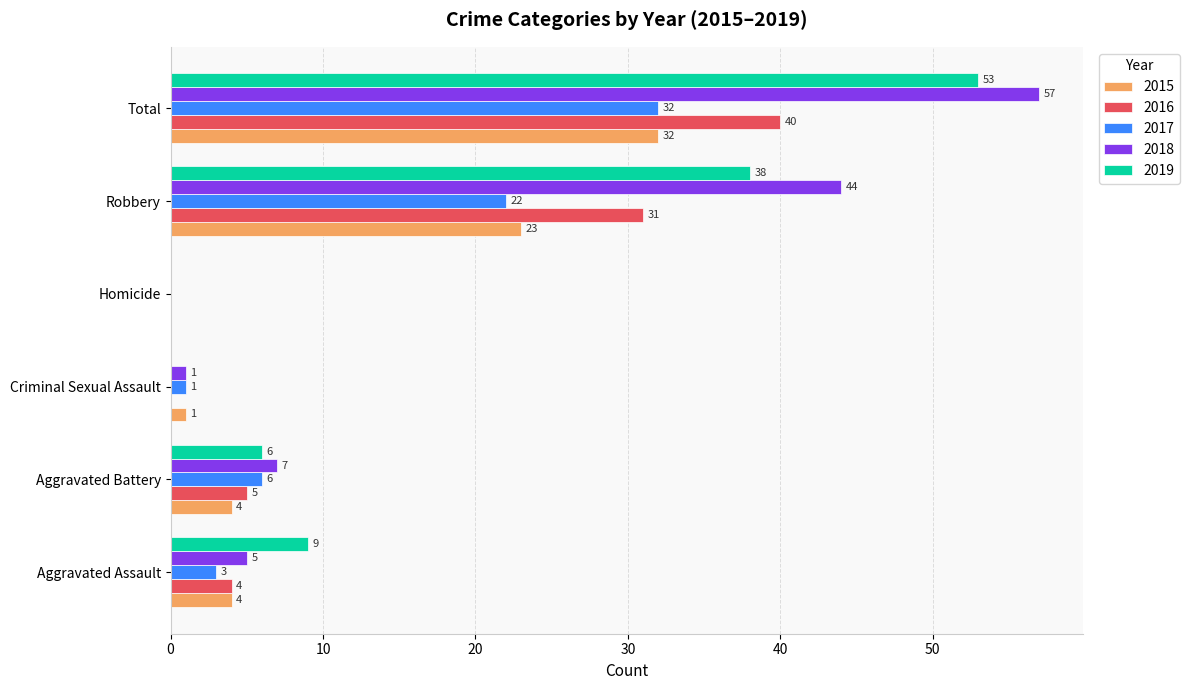

The 2019 series shows 6 at Aggravated Battery. True or false?

True